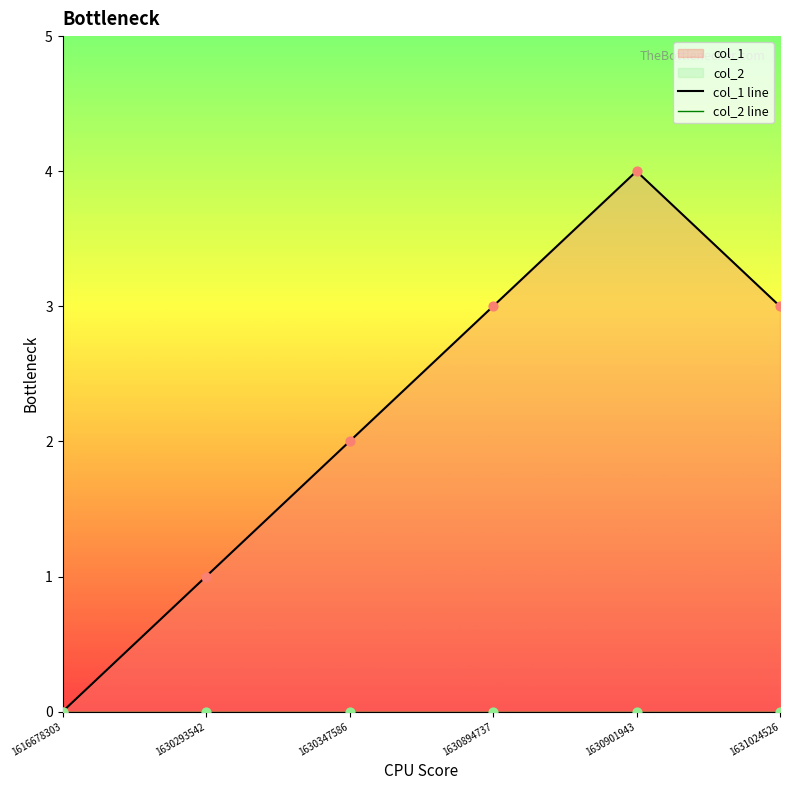

Is the value of col_2 line at 1616678303 greater than the value of col_1 line at 1630894737?

No